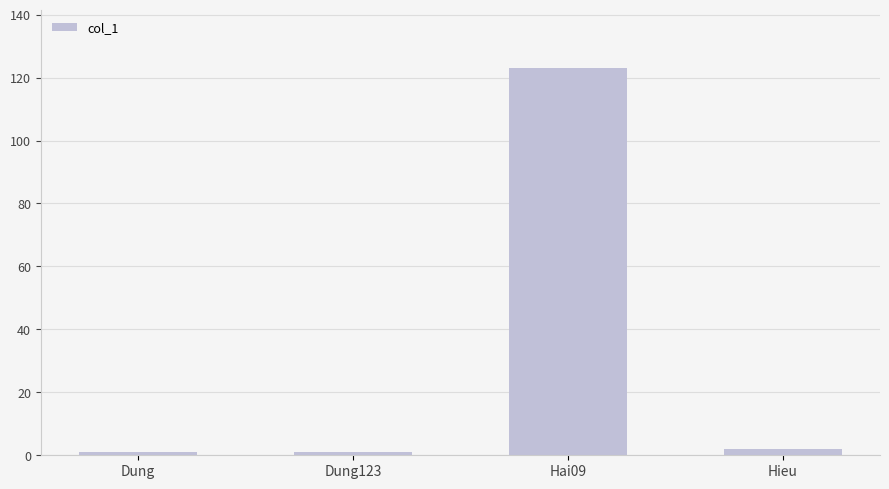

Read the value at Hai09, to the nearest 10.

120